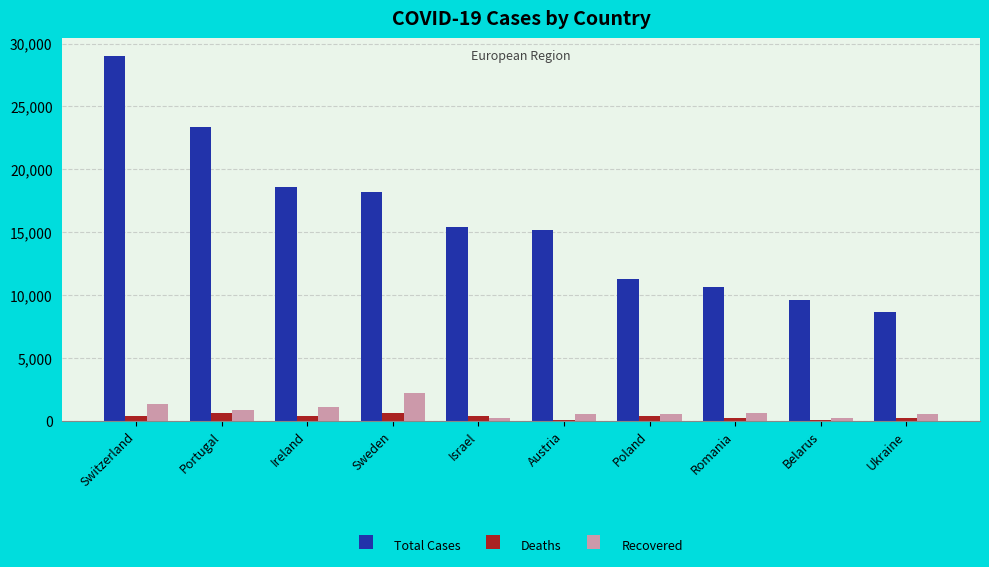

What is the sum of all Deaths values?

3276